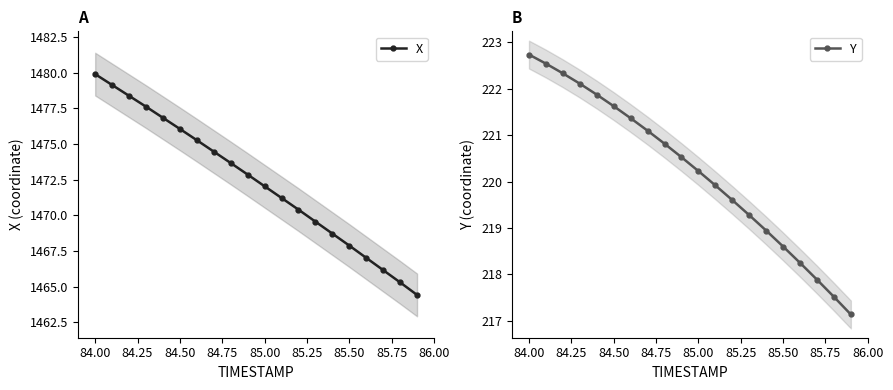

What is the value of the X point at the 19th from the left?

1465.3